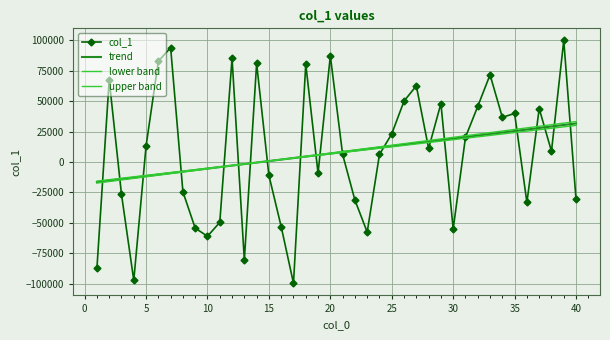

Which series has the largest range (max minus min)?

col_1